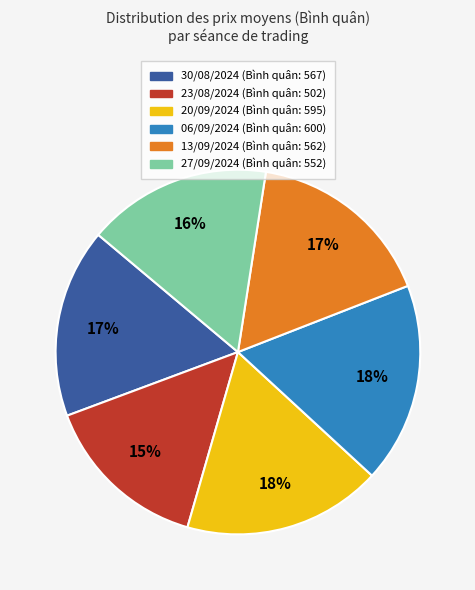

Combined, do 06/09/2024 and 20/09/2024 account for over 50%?

No